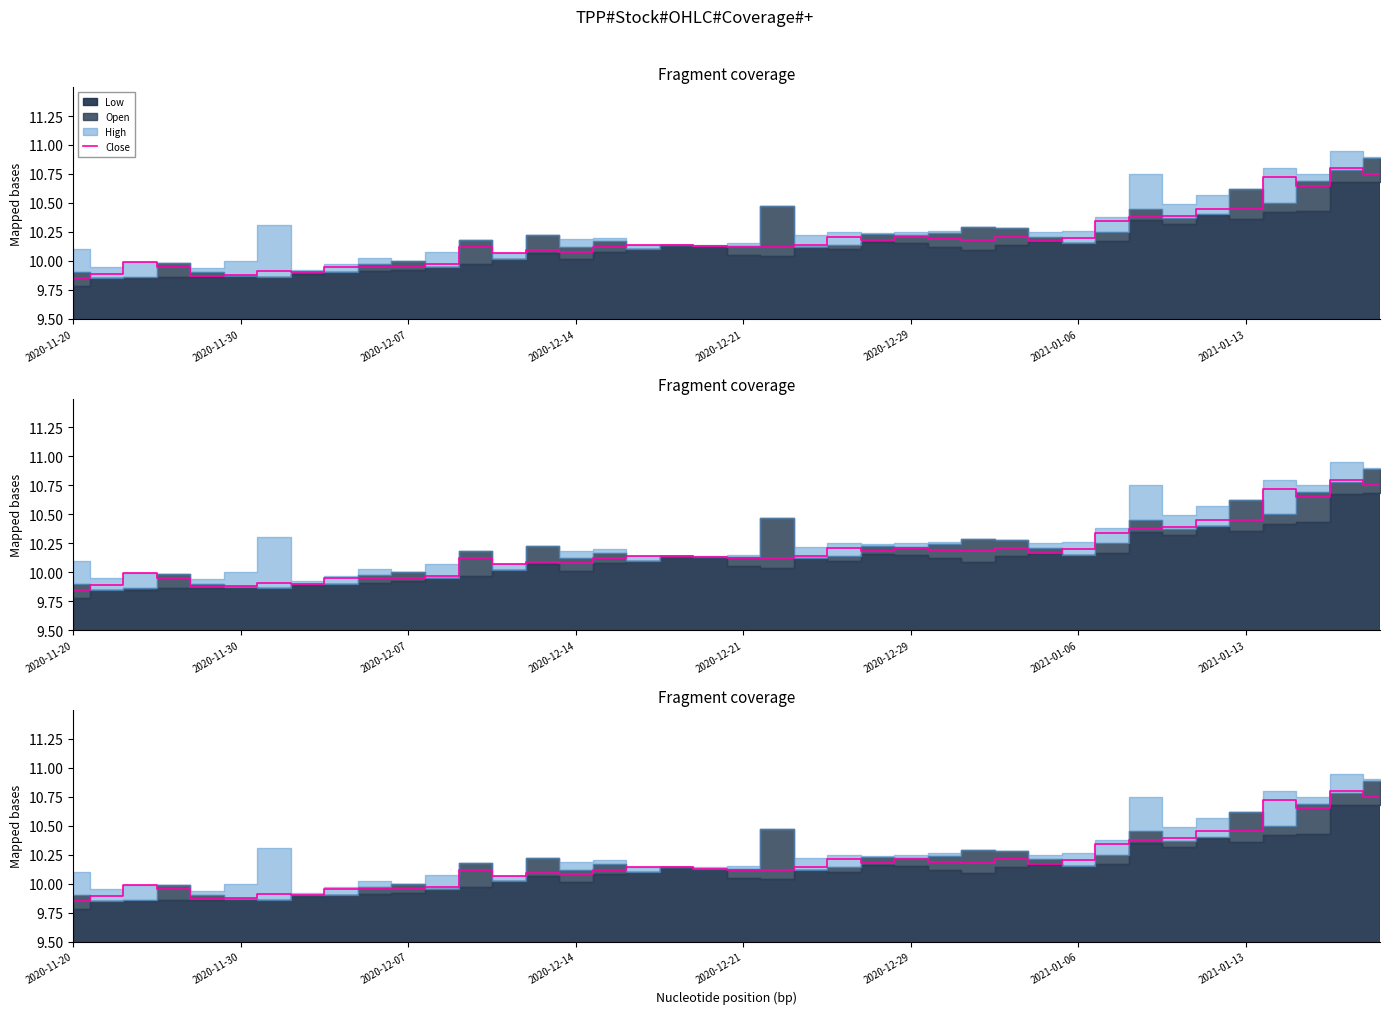

Approximately how many times larger is the value at 20 compared to 14?

1.0